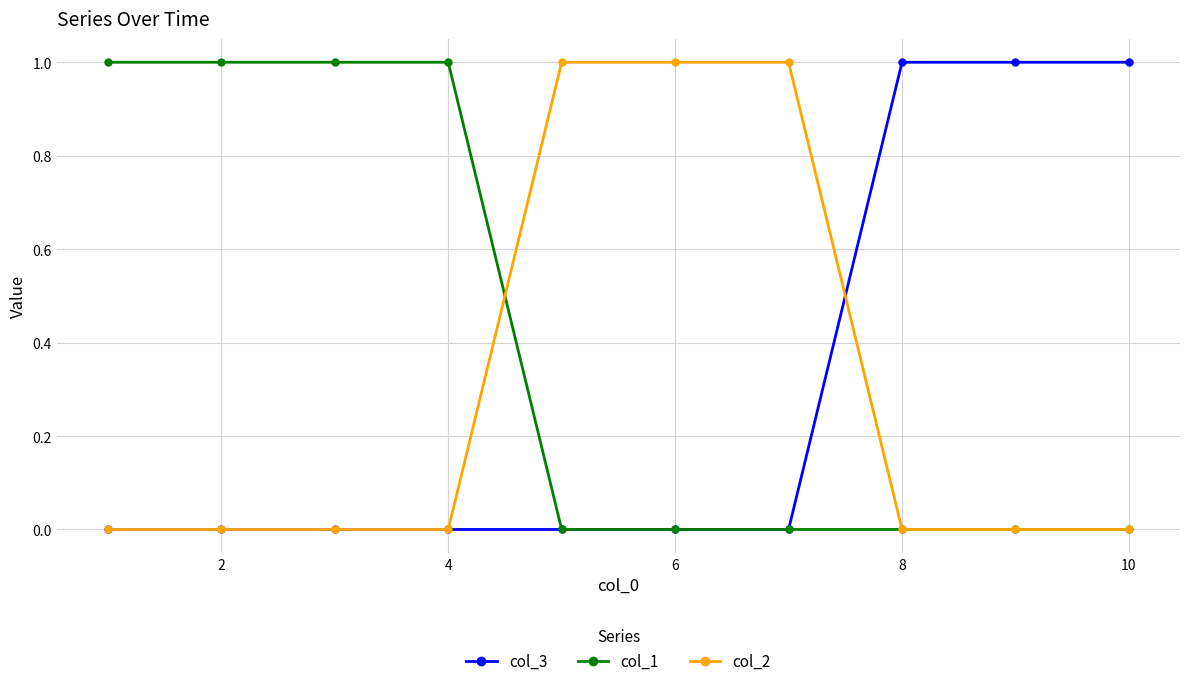

Reading right to left, list all the values displayed in this chart.

col_3: 1	1	1	0	0	0	0	0	0	0
col_1: 0	0	0	0	0	0	1	1	1	1
col_2: 0	0	0	1	1	1	0	0	0	0